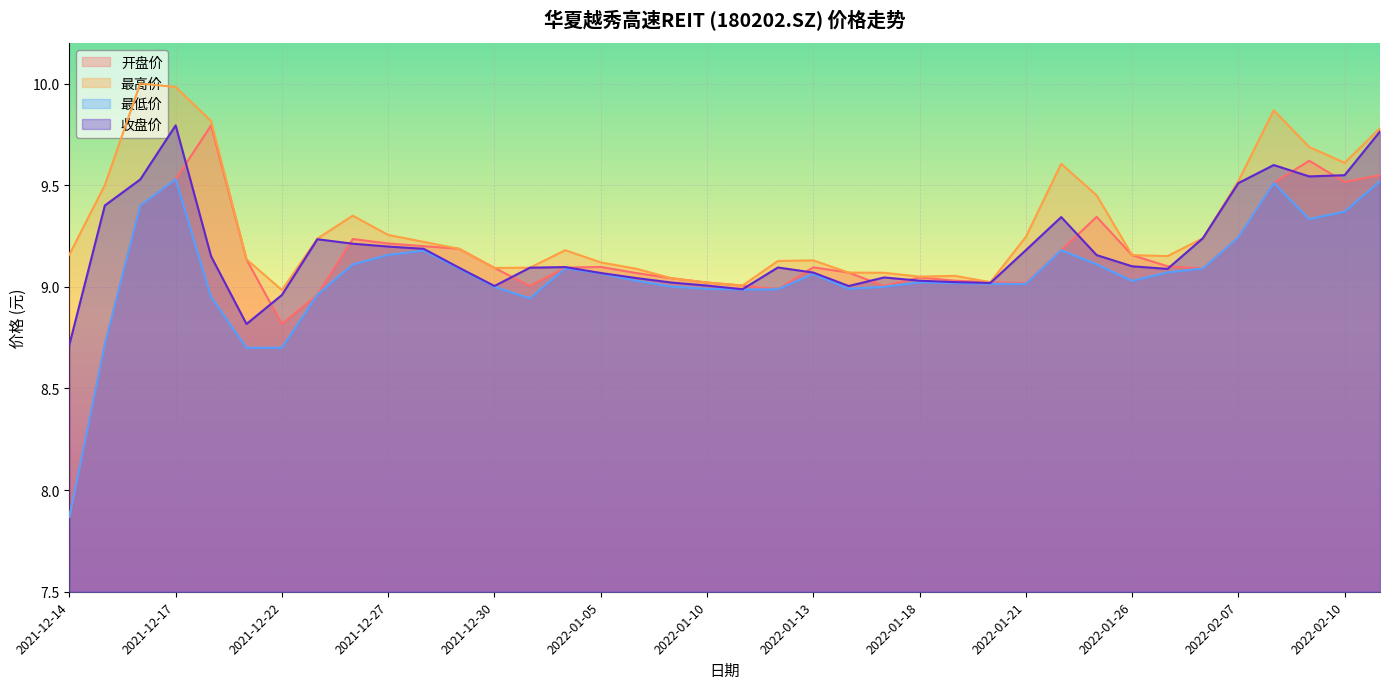

Which series has the widest spread of values?

开盘价